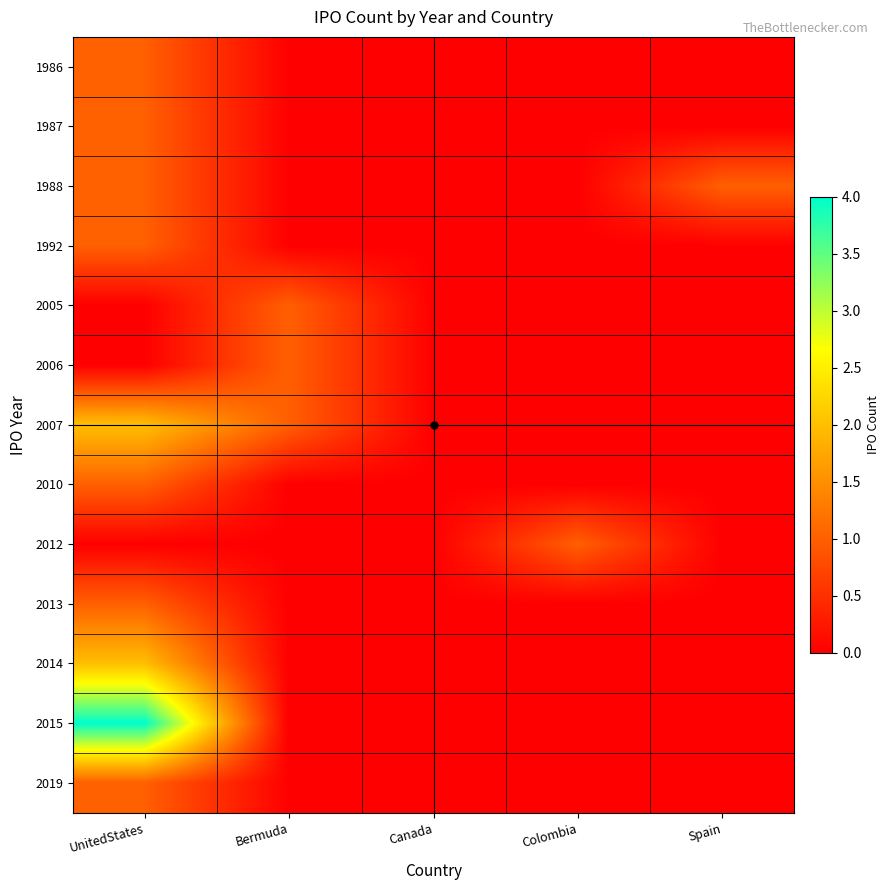

Reading left to right, what are all the values shown in this chart?

1986: UnitedStates=1	Bermuda=0	Canada=0	Colombia=0	Spain=0
1987: UnitedStates=1	Bermuda=0	Canada=0	Colombia=0	Spain=0
1988: UnitedStates=1	Bermuda=0	Canada=0	Colombia=0	Spain=1
1992: UnitedStates=1	Bermuda=0	Canada=0	Colombia=0	Spain=0
2005: UnitedStates=0	Bermuda=1	Canada=0	Colombia=0	Spain=0
2006: UnitedStates=0	Bermuda=1	Canada=0	Colombia=0	Spain=0
2007: UnitedStates=2	Bermuda=1	Canada=0	Colombia=0	Spain=0
2010: UnitedStates=1	Bermuda=0	Canada=0	Colombia=0	Spain=0
2012: UnitedStates=0	Bermuda=0	Canada=0	Colombia=1	Spain=0
2013: UnitedStates=1	Bermuda=0	Canada=0	Colombia=0	Spain=0
2014: UnitedStates=2	Bermuda=0	Canada=0	Colombia=0	Spain=0
2015: UnitedStates=4	Bermuda=0	Canada=0	Colombia=0	Spain=0
2019: UnitedStates=1	Bermuda=0	Canada=0	Colombia=0	Spain=0